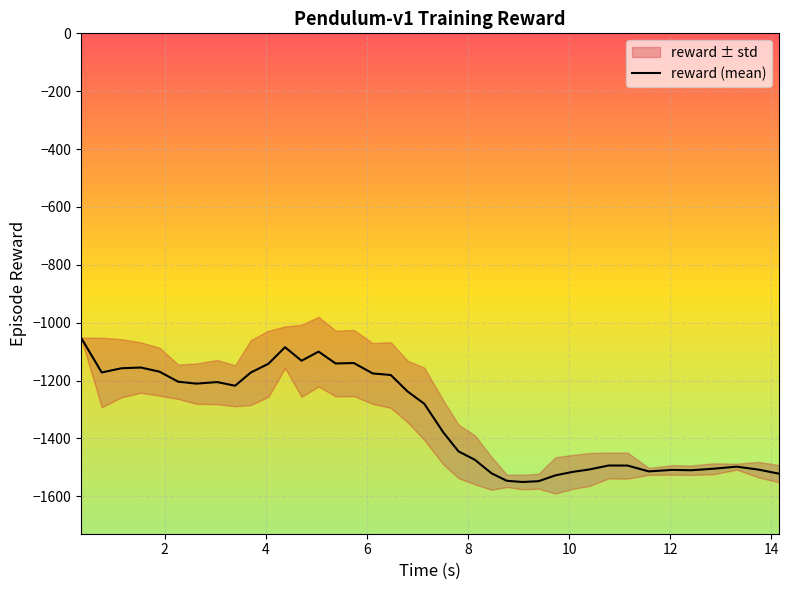

What is the sum of all values?

-51887.1